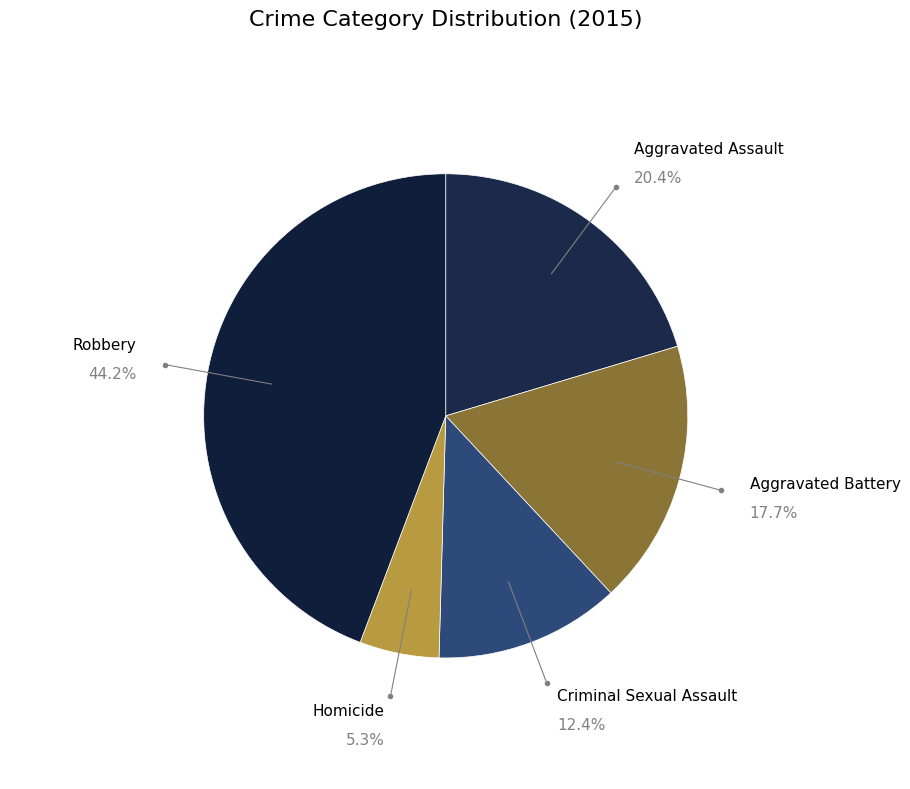

The Criminal Sexual Assault slice represents 12% of the pie. True or false?

True